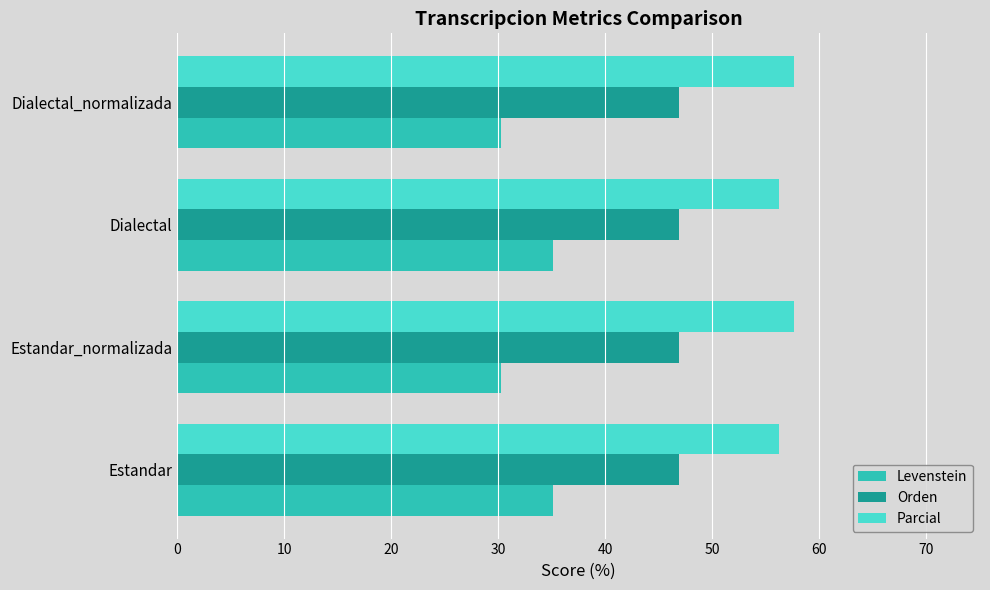

What is the difference between the maximum and minimum values in the Levenstein series?

4.8